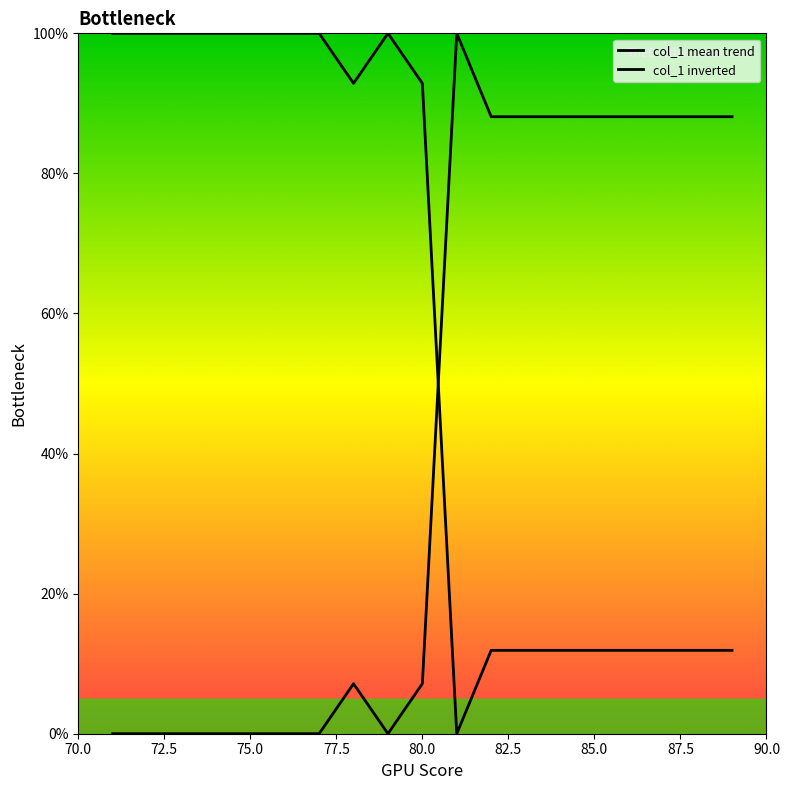

Does the chart display data point markers on the line(s)?

No